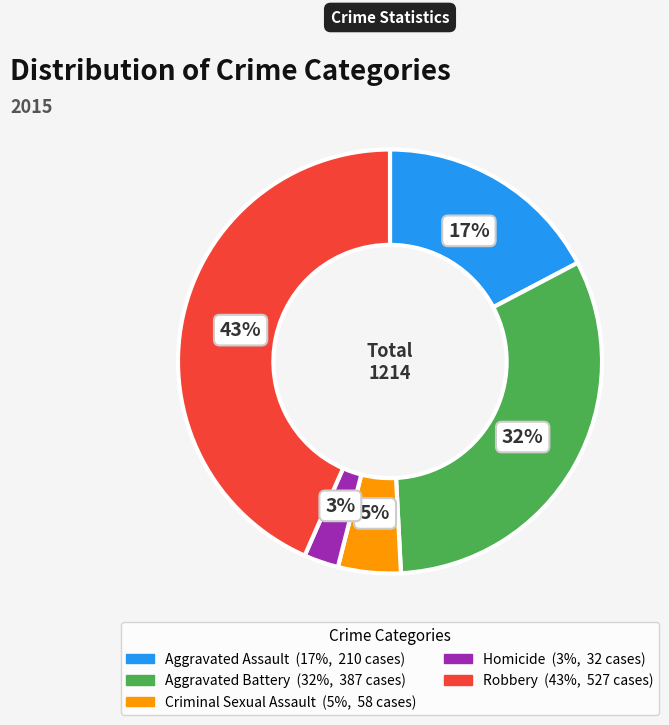

Rank the categories by value from highest to lowest.

Robbery, Aggravated Battery, Aggravated Assault, Criminal Sexual Assault, Homicide